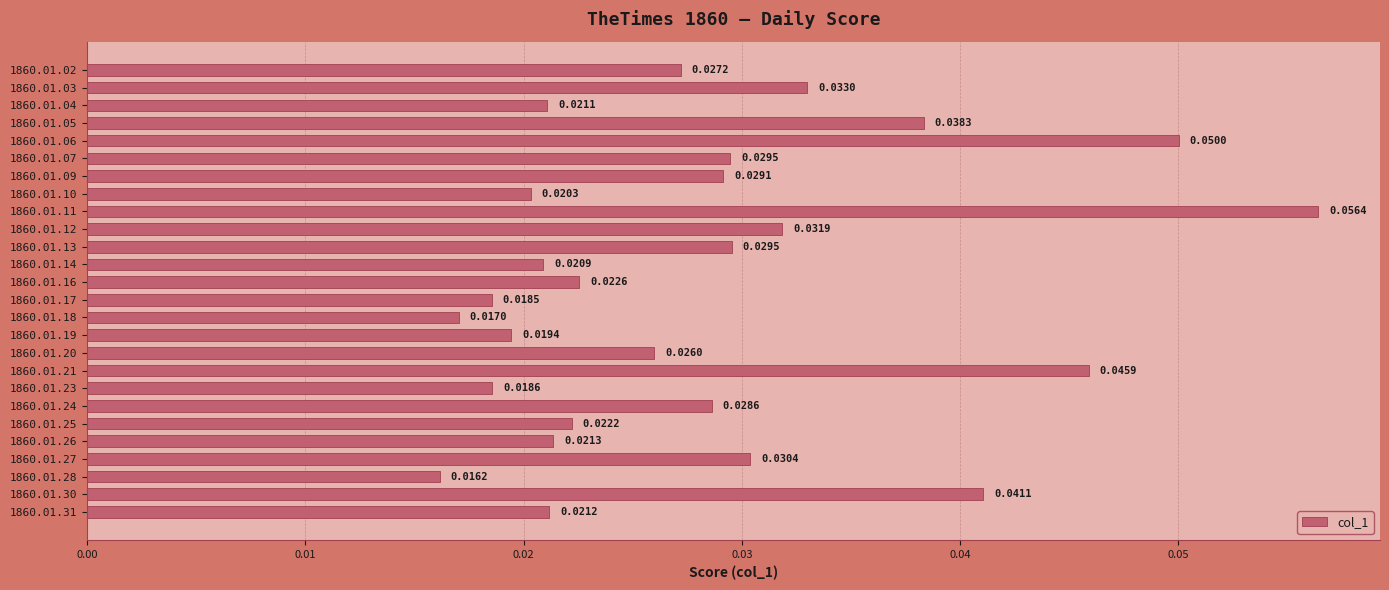

What is the sum of all values?

0.7